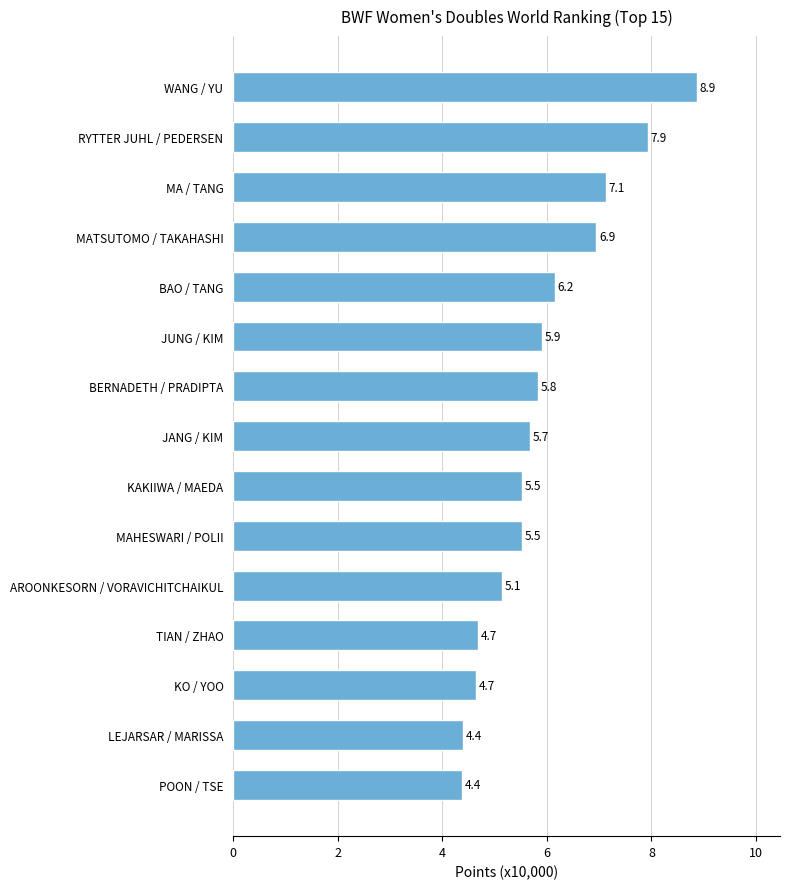

Count the number of categories in the chart.

15